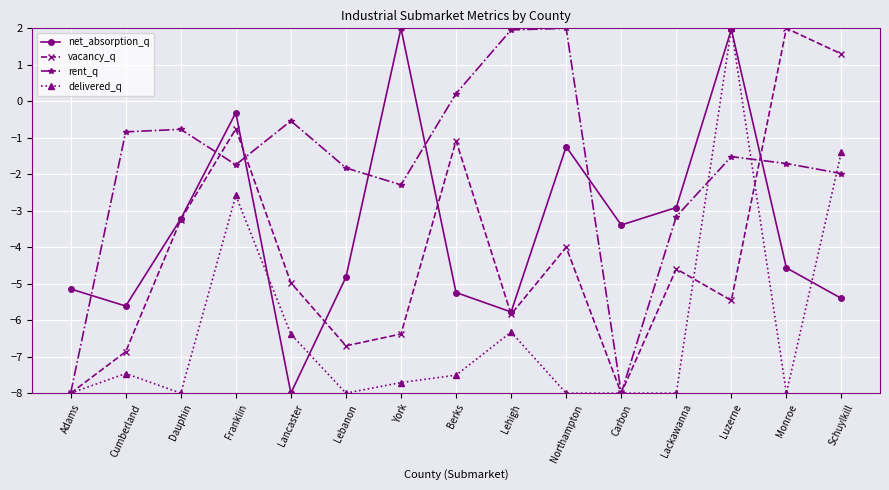

How many lines are shown in the chart?

4